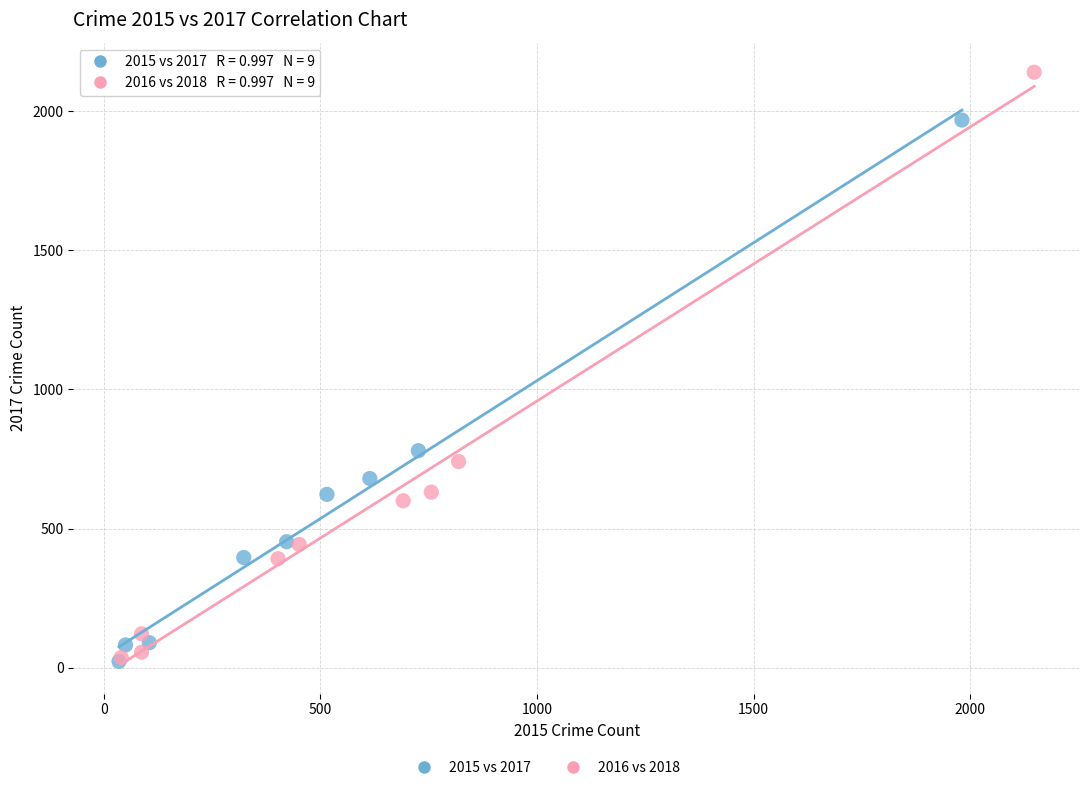

Which series has the largest Y range (max minus min)?

2016 vs 2018